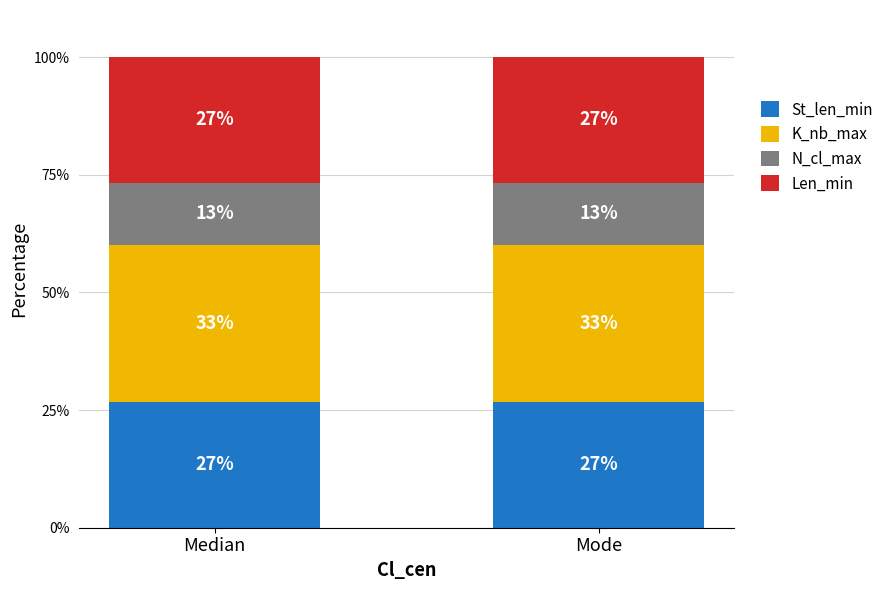

What is the sum of the K_nb_max values at Median and Mode?

66.7